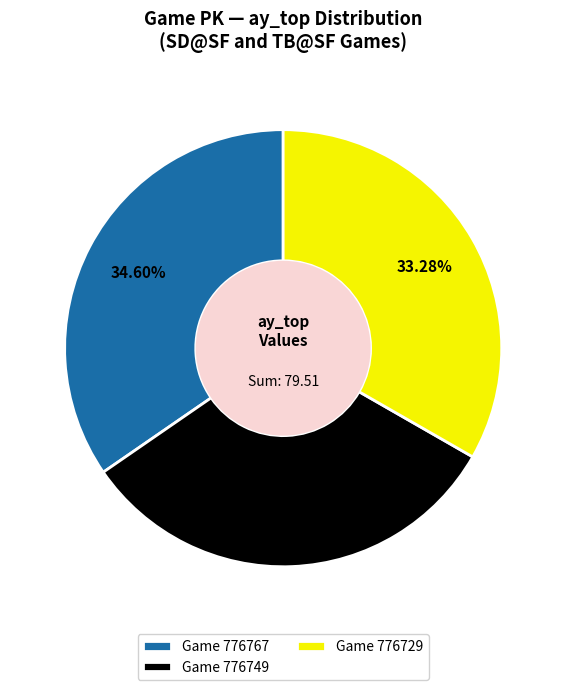

How many slices are in this pie chart?

3